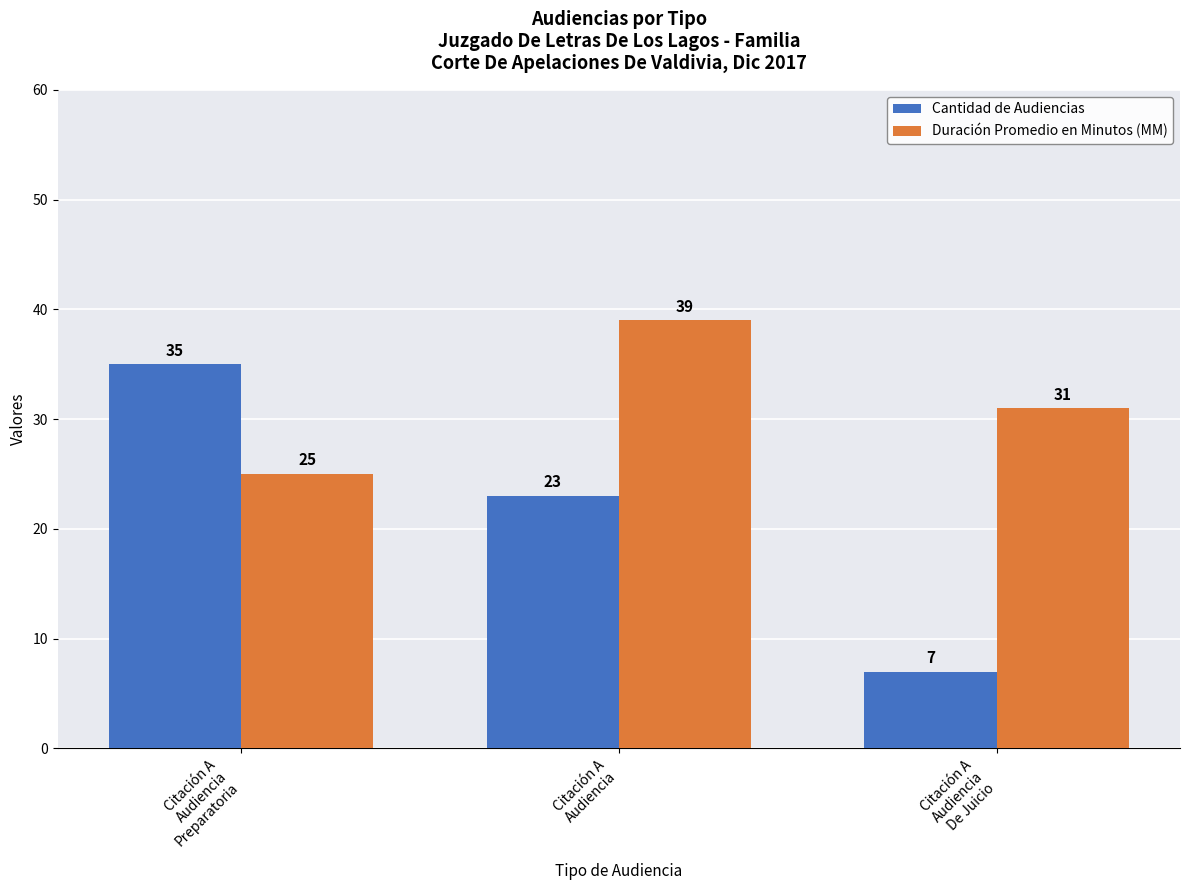

Which category has the lowest value in the Cantidad de Audiencias series?

Citación A
Audiencia
De Juicio